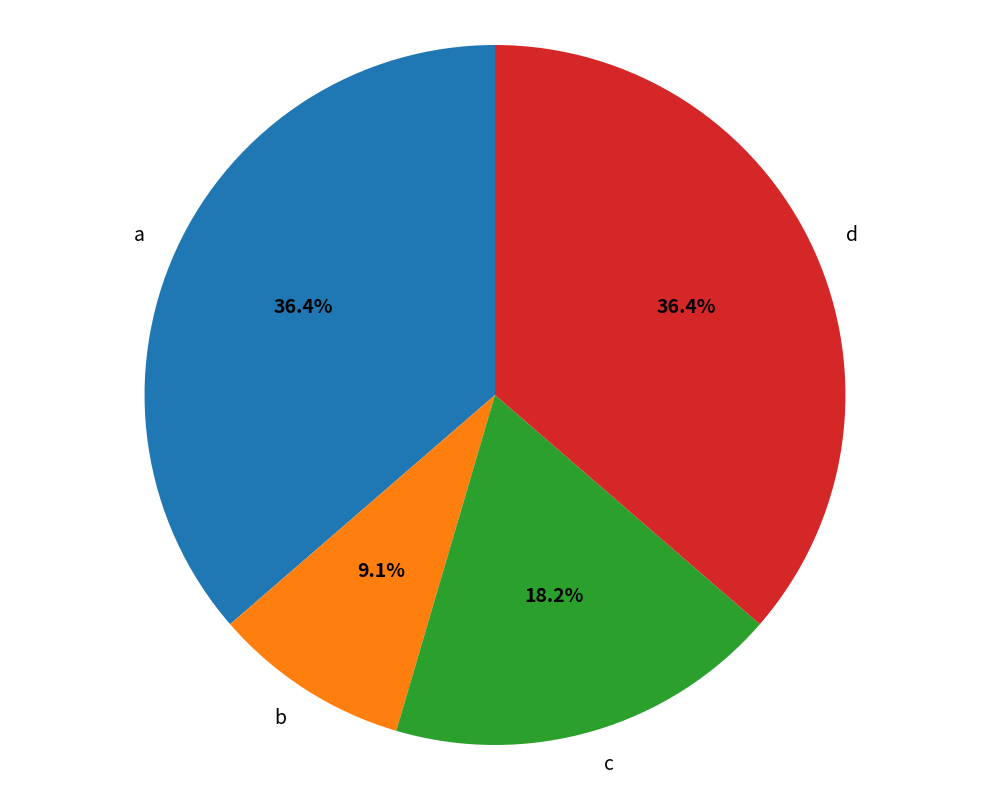

How many segments does this pie chart have?

4